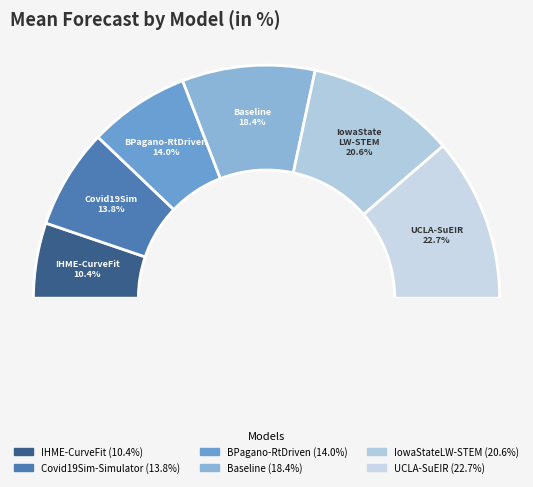

Which category has the biggest portion of the pie?

UCLA-SuEIR